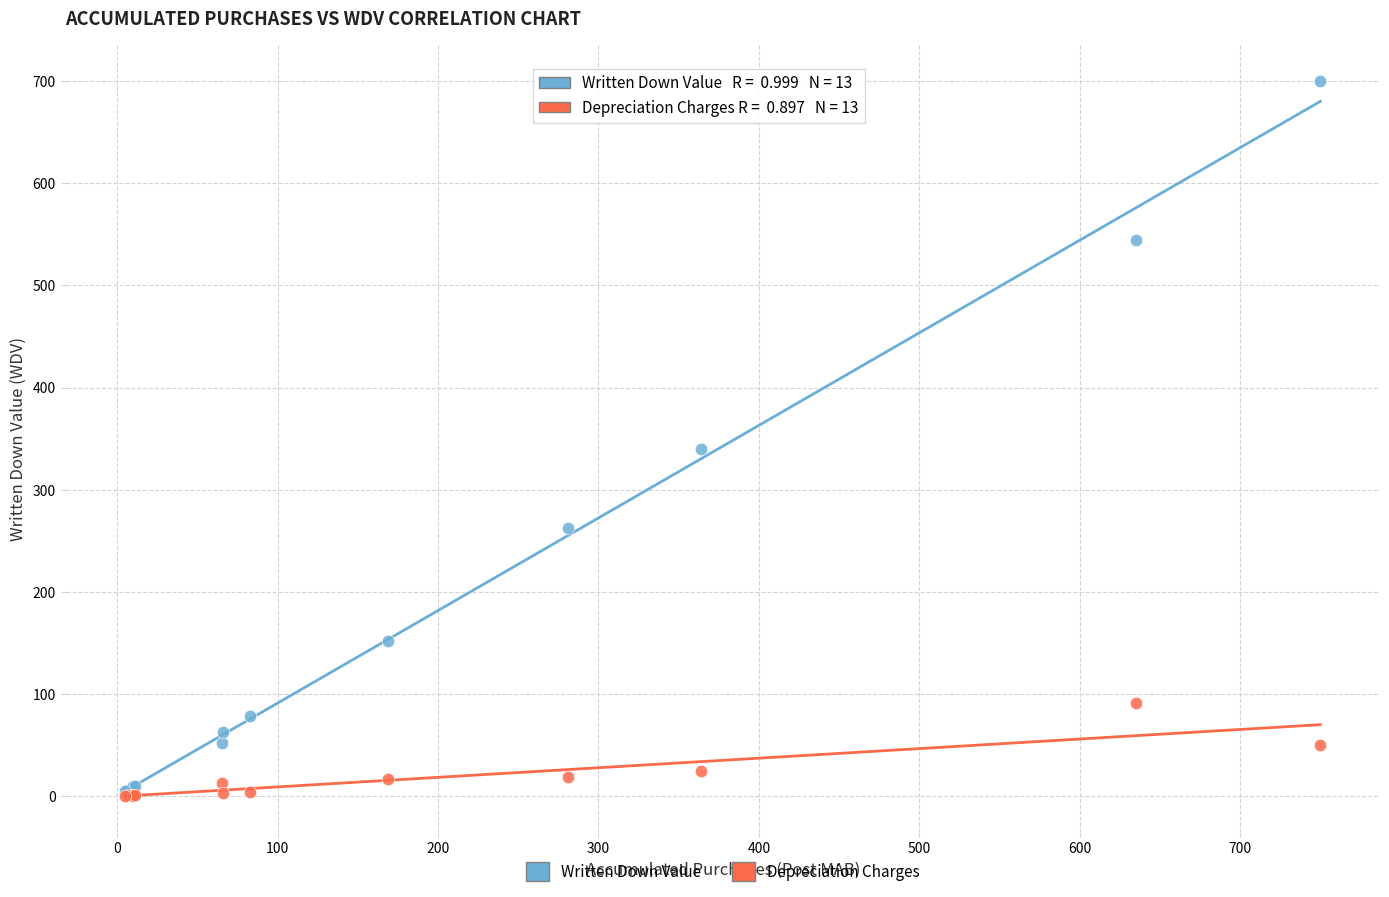

Across all series, what Y value is closest to 350?

339.7